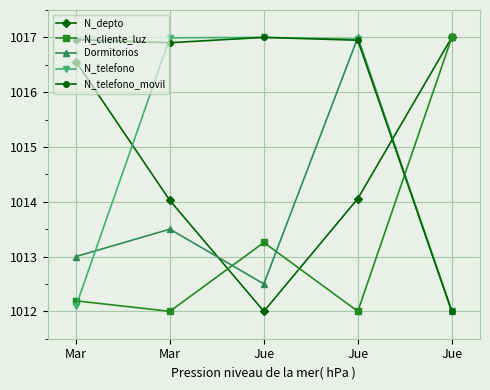

Count the number of categories in the chart.

5